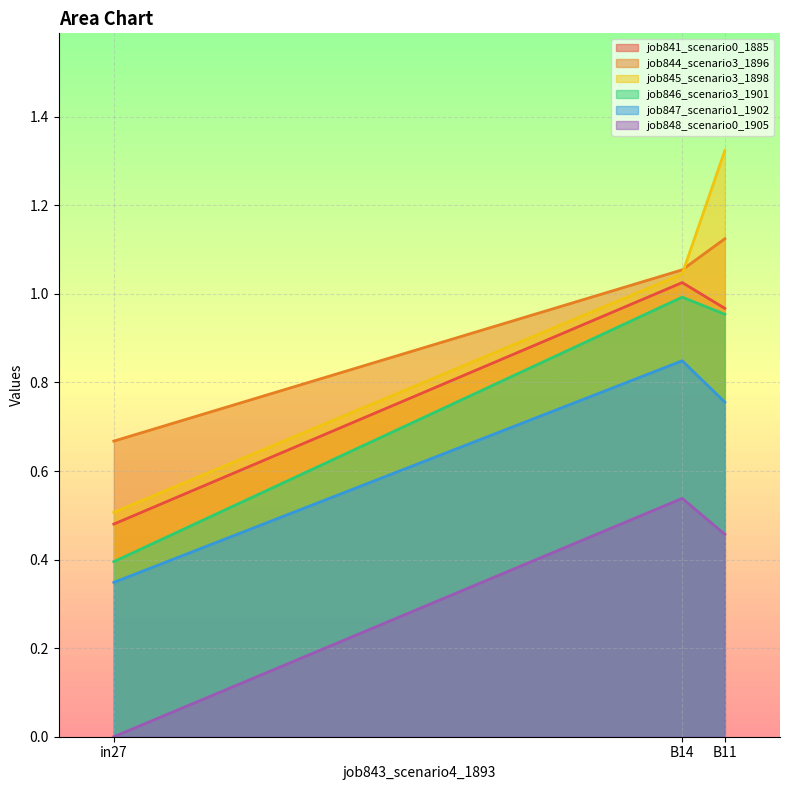

What is the label of the 1st point from the right?

B11